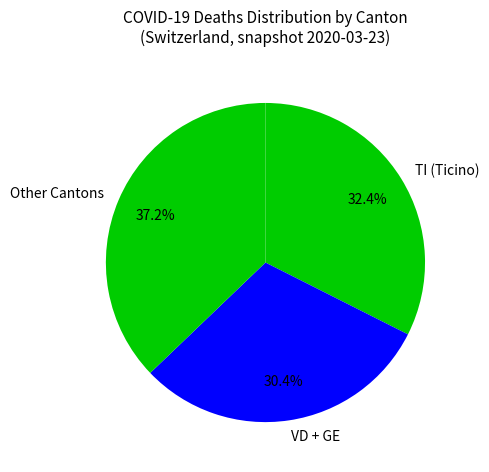

Which slice is the largest?

Other Cantons